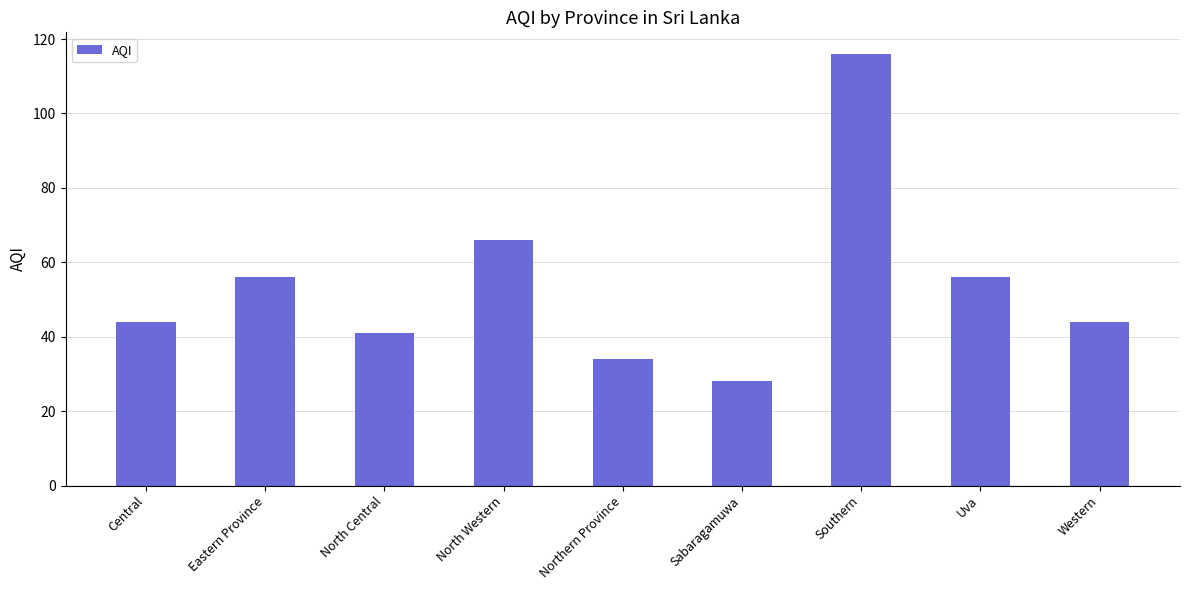

What is the sum of the values at Western and North Central?

85